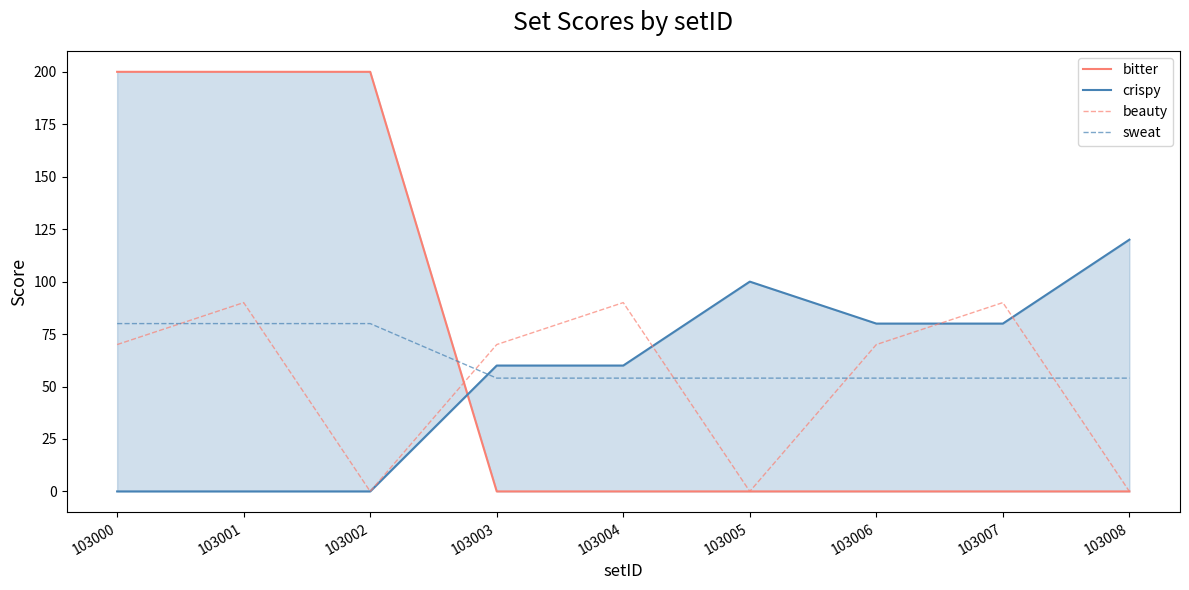

What is the value of the crispy point at the 9th from the left?

120